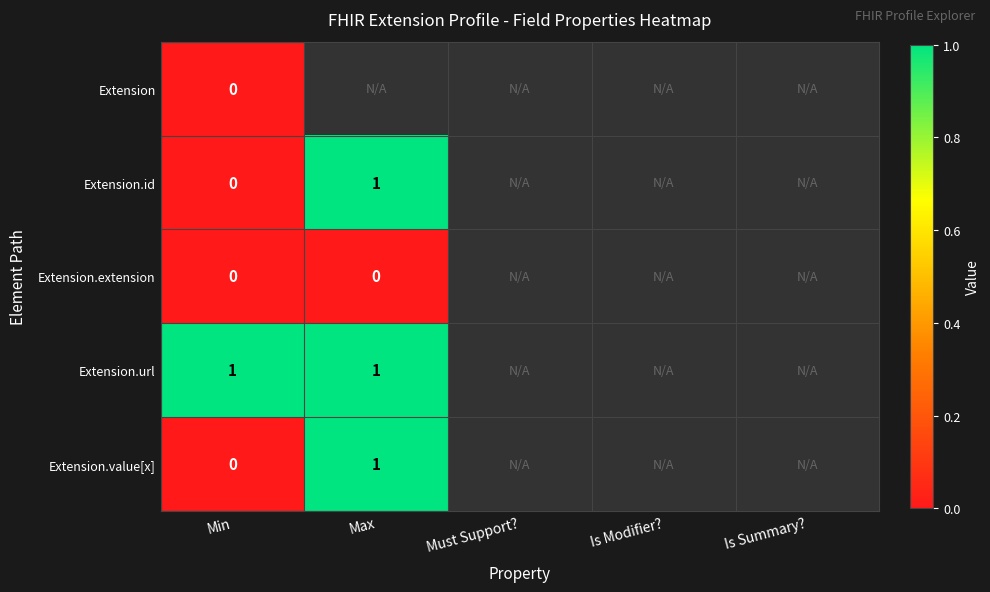

Is the value of Extension at Must Support? greater than the value of Extension.url at Min?

No